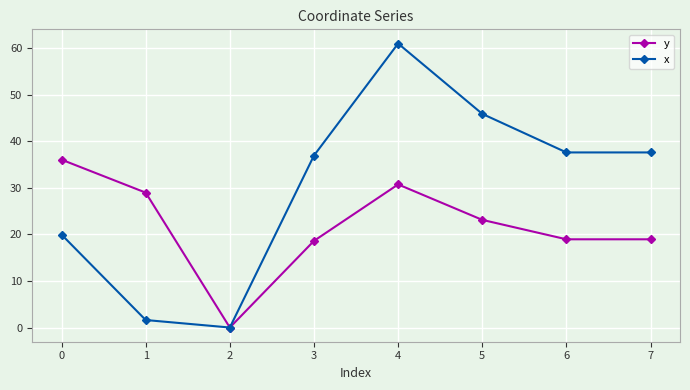

Which series has the largest total across all categories?

x